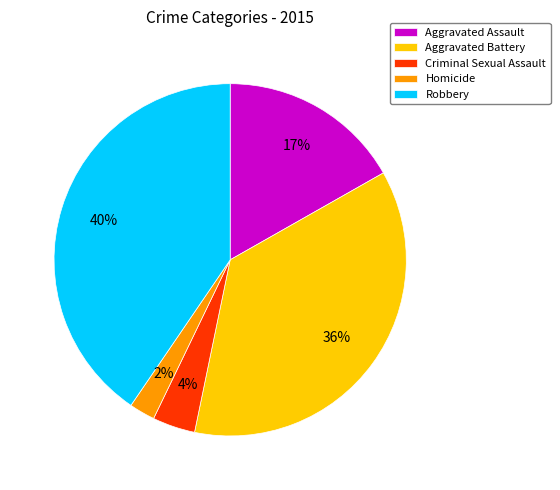

What is the ratio of the value at Criminal Sexual Assault to the value at Aggravated Battery?

0.1